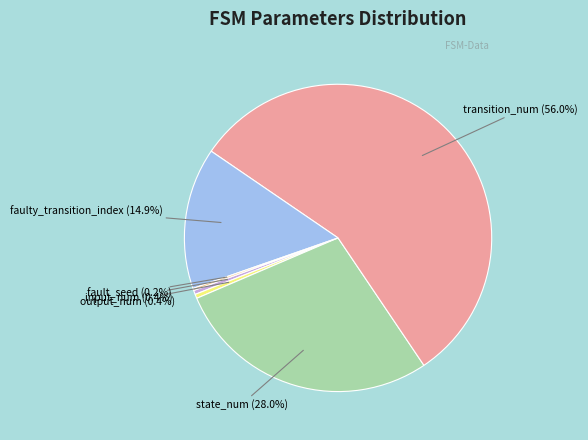

What is the ratio of the value at state_num to the value at transition_num?

0.5